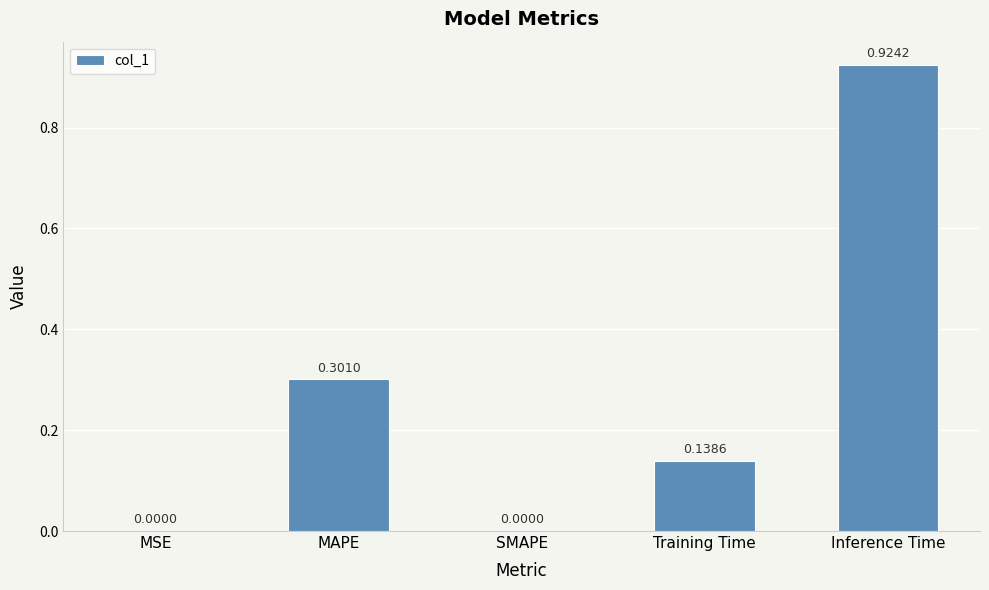

Count the number of data series in this chart.

1